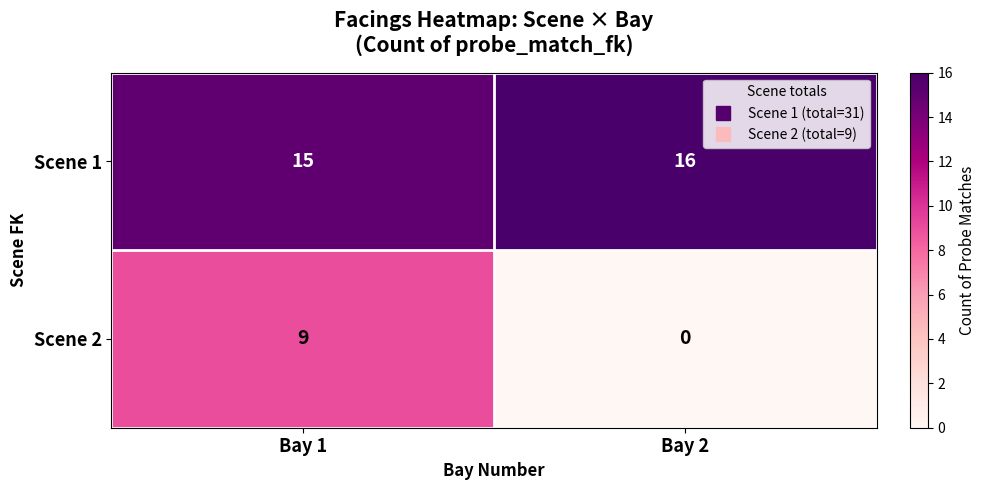

Rank the categories by Scene 2 value from highest to lowest.

Bay 1, Bay 2